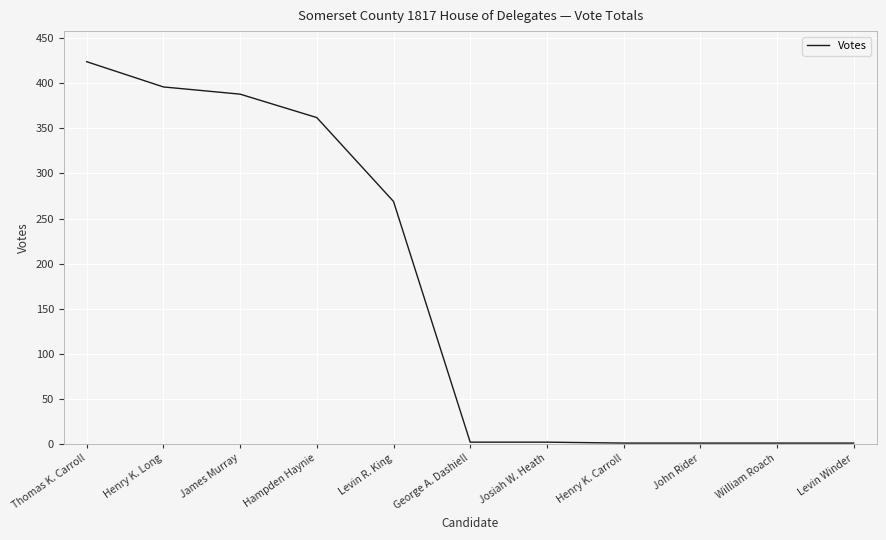

Where is the data nearest to the value 212?

Levin R. King